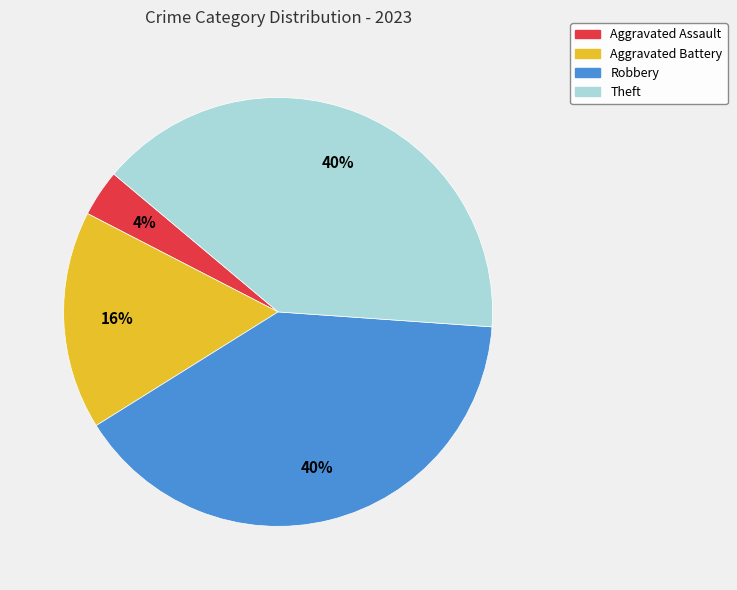

To the nearest percent, what is the combined percentage of Robbery and Theft?

80%